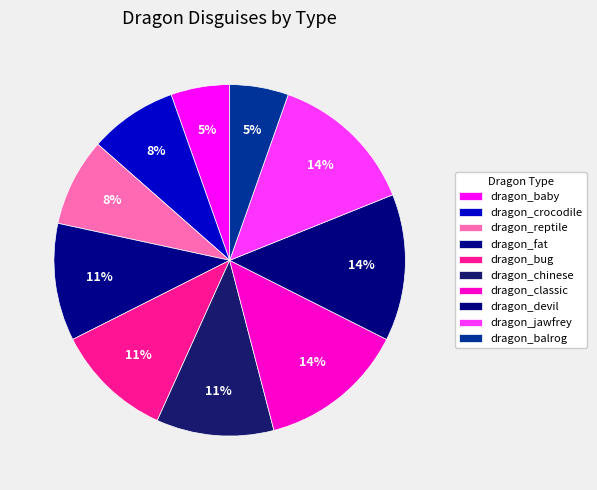

Count the number of slices in the pie.

10